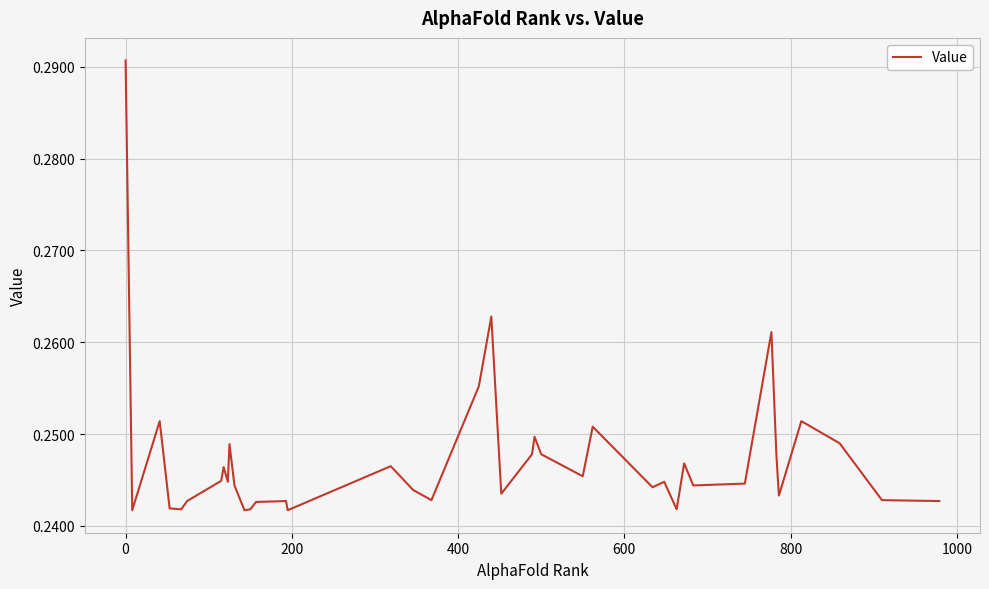

What is the greatest value displayed?

0.3